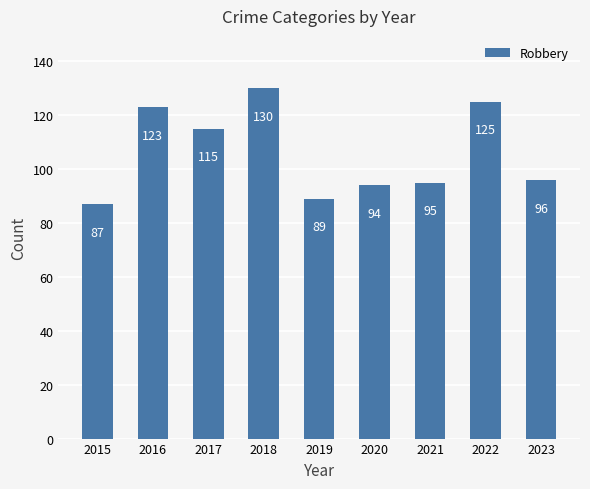

What is the value of the 4th bar from the left?

130